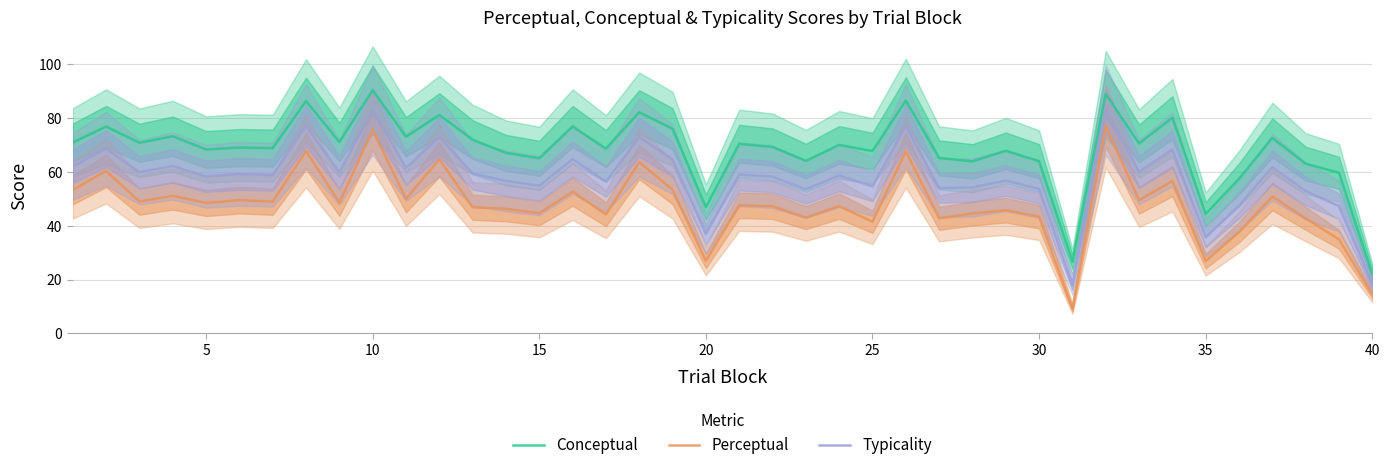

Which category has the lowest value in the Conceptual series?

40